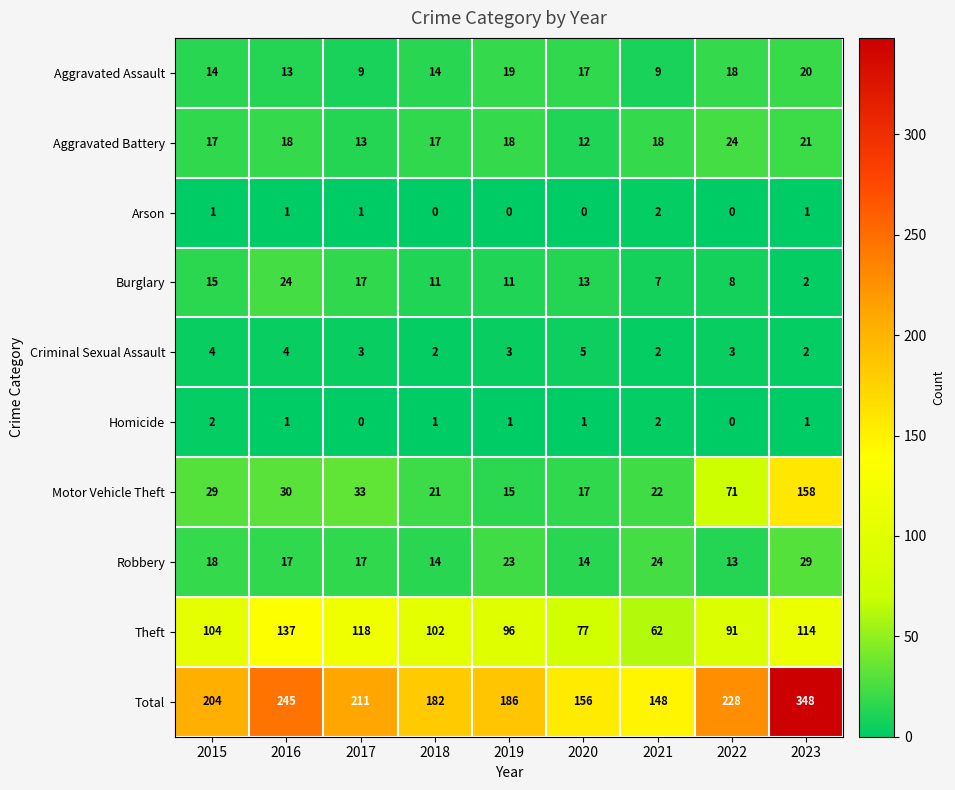

Which series has the largest total across all categories?

Total